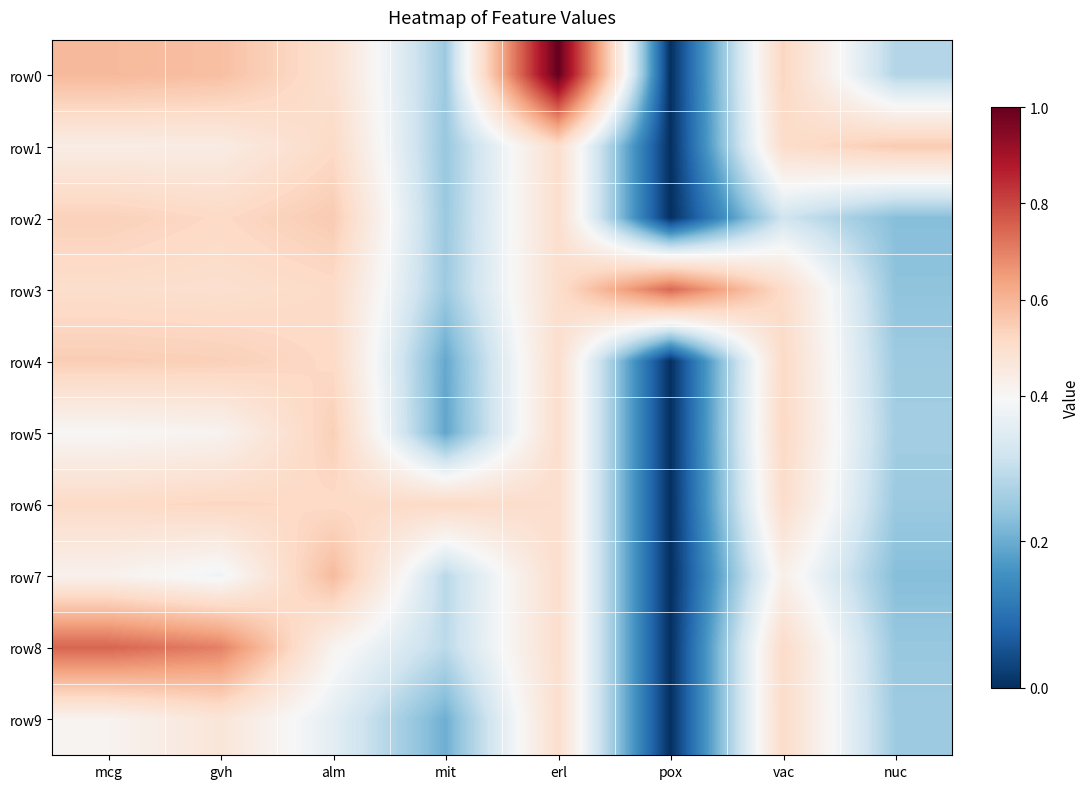

Which series has the widest spread of values?

row0